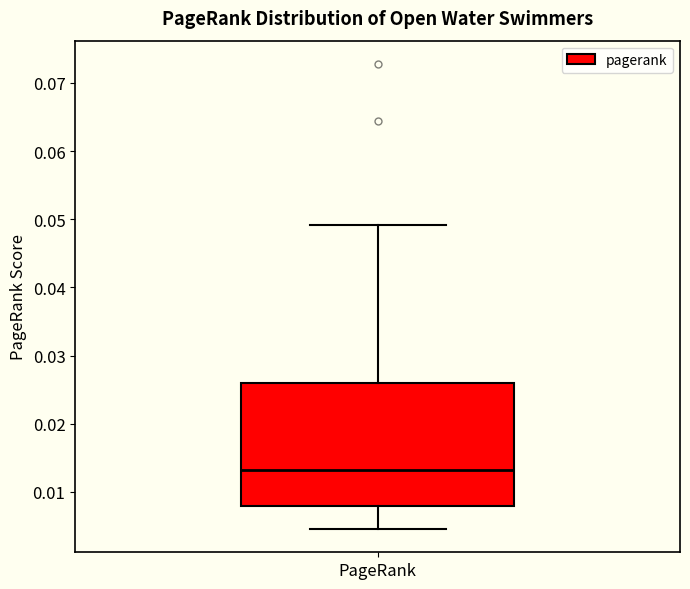

Transcribe this box plot: give where the median line is, the range the box spans, and where the two whiskers end, as read against the y-axis. The values are not printed on the chart, so give them approximately, as read against the axis.

median 0.013, box 0.008 to 0.026, whiskers 0.005 to 0.049